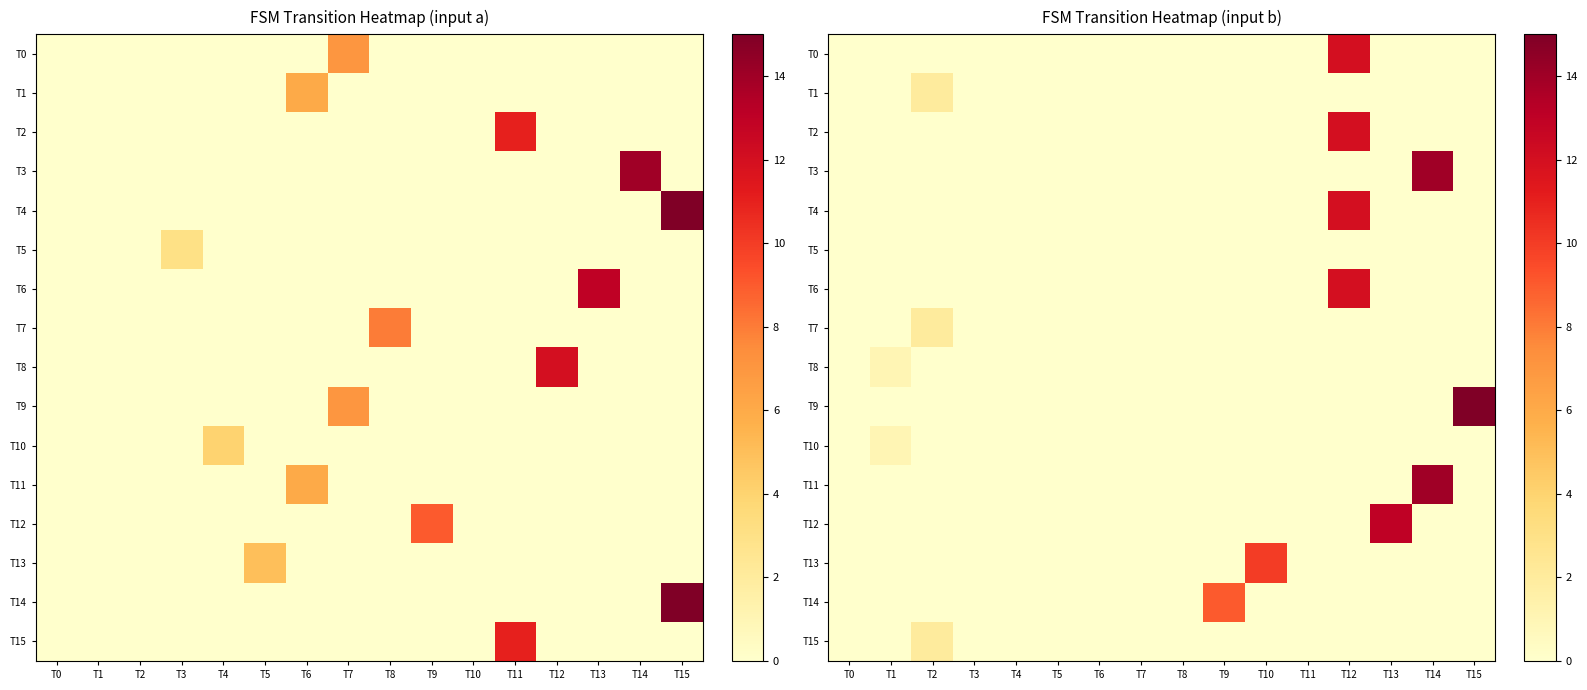

The T5 series shows 0 at T10. True or false?

True